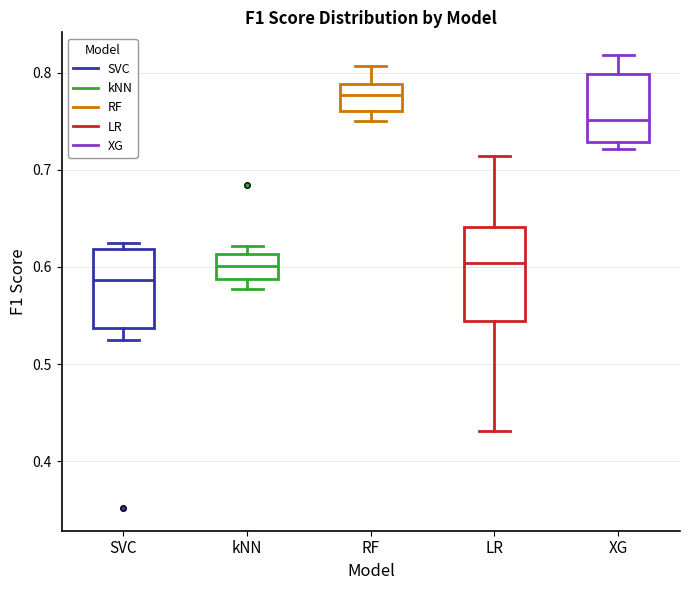

Reading left to right, transcribe this box plot: for each box, give where its median line is, the range the box spans, and where its two whiskers end, as read against the y-axis. The values are not printed on the chart, so give them approximately, as read against the axis.

SVC: median 0.59, box 0.54 to 0.62, whiskers 0.52 to 0.63
kNN: median 0.60, box 0.59 to 0.61, whiskers 0.58 to 0.62
RF: median 0.78, box 0.76 to 0.79, whiskers 0.75 to 0.81
LR: median 0.60, box 0.54 to 0.64, whiskers 0.43 to 0.71
XG: median 0.75, box 0.73 to 0.80, whiskers 0.72 to 0.82